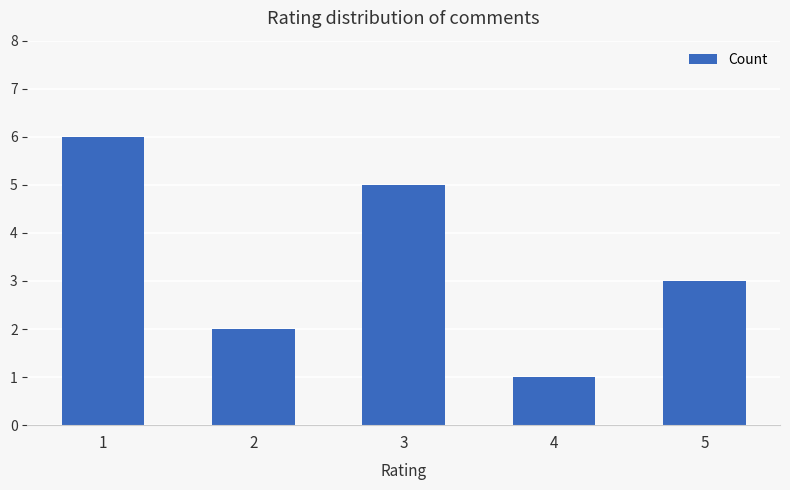

The value at 3 is 3. True or false?

False